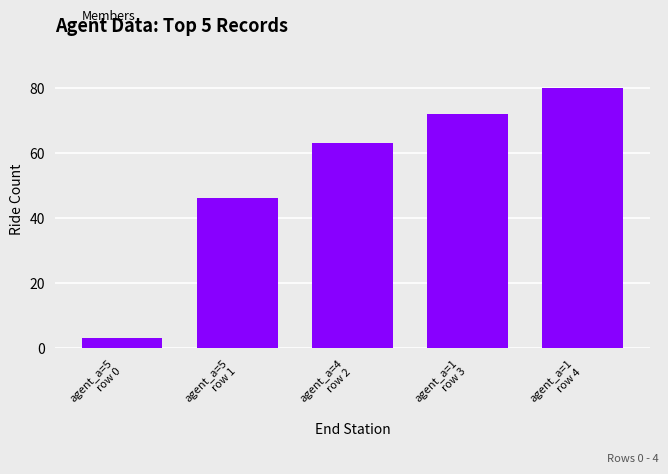

List the labels in order of value, largest first.

agent_a=1
row 4, agent_a=1
row 3, agent_a=4
row 2, agent_a=5
row 1, agent_a=5
row 0